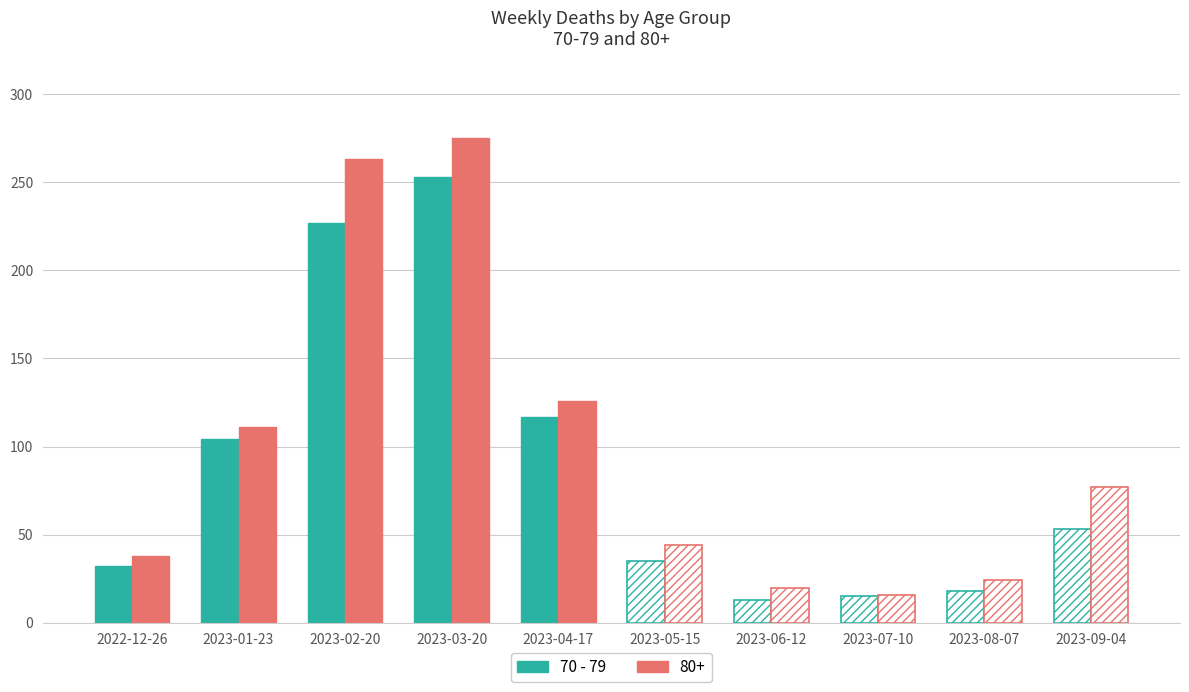

Which label corresponds to the largest value in the chart?

2023-03-20